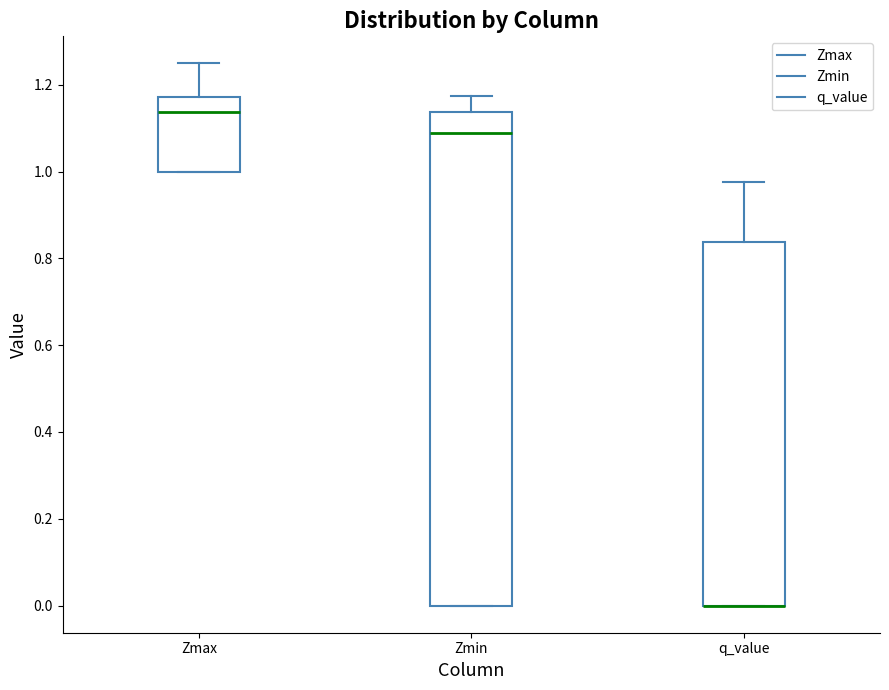

Reading left to right, transcribe this box plot: for each box, give where its median line is, the range the box spans, and where its two whiskers end, as read against the y-axis. The values are not printed on the chart, so give them approximately, as read against the axis.

Zmax: median 1.14, box 1.00 to 1.18, whiskers 1.00 to 1.24
Zmin: median 1.08, box 0.00 to 1.14, whiskers 0.00 to 1.18
q_value: median 0.00 (drawn on the box's lower edge), box 0.00 to 0.84, whiskers 0.00 to 0.98